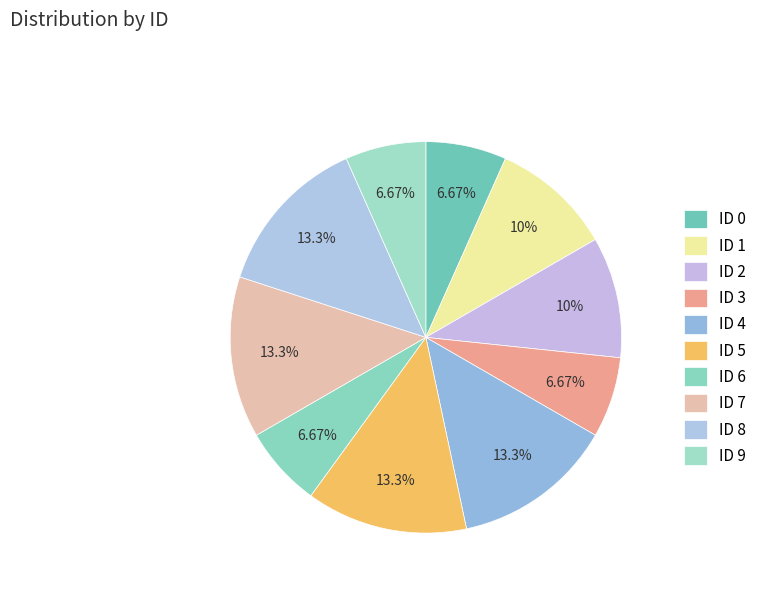

How many segments does this pie chart have?

10